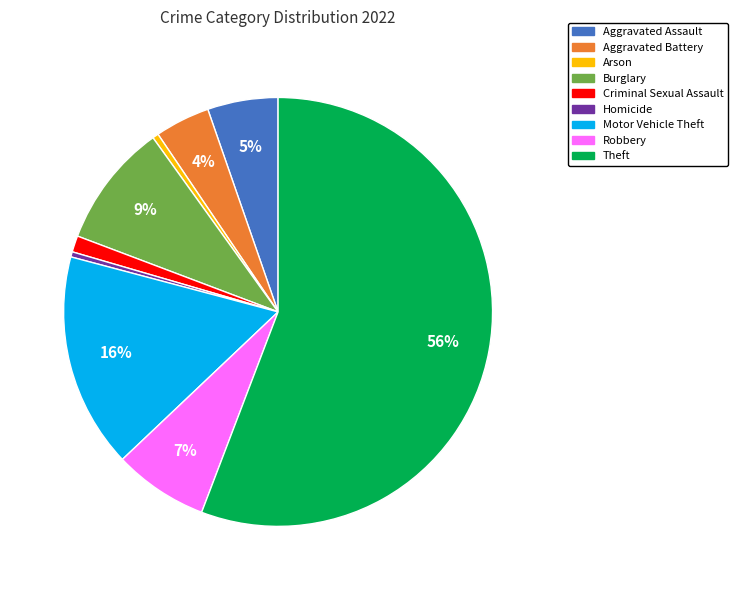

To the nearest percent, what is the difference between the Arson and Robbery slice percentages?

7%